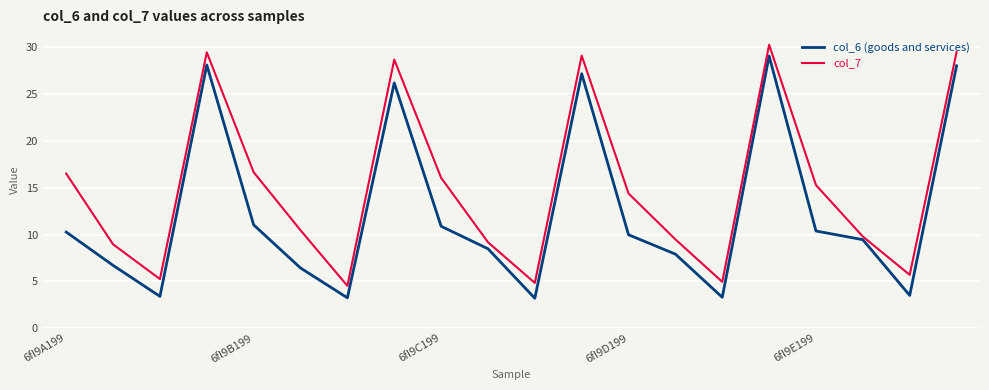

How many values in the col_7 series are below 14?

10